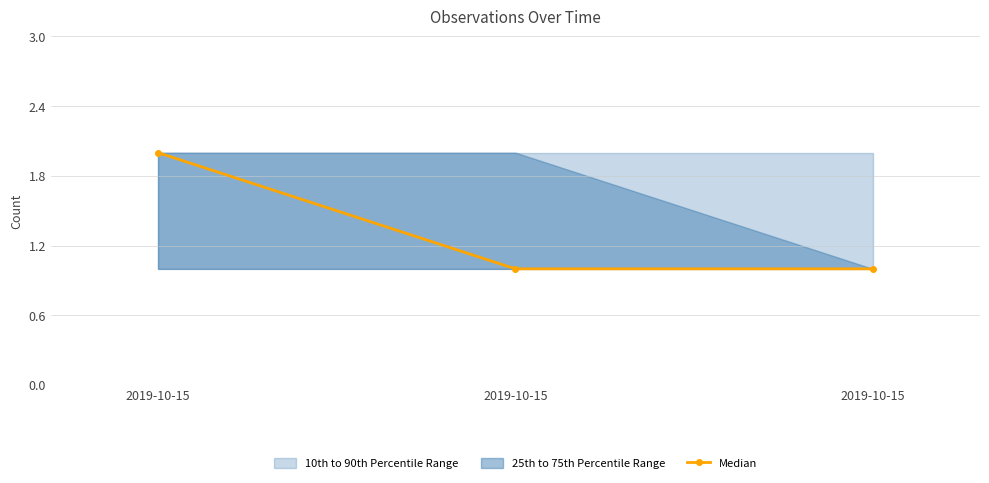

Reading left to right, transcribe all the data shown in this chart.

2	1	1